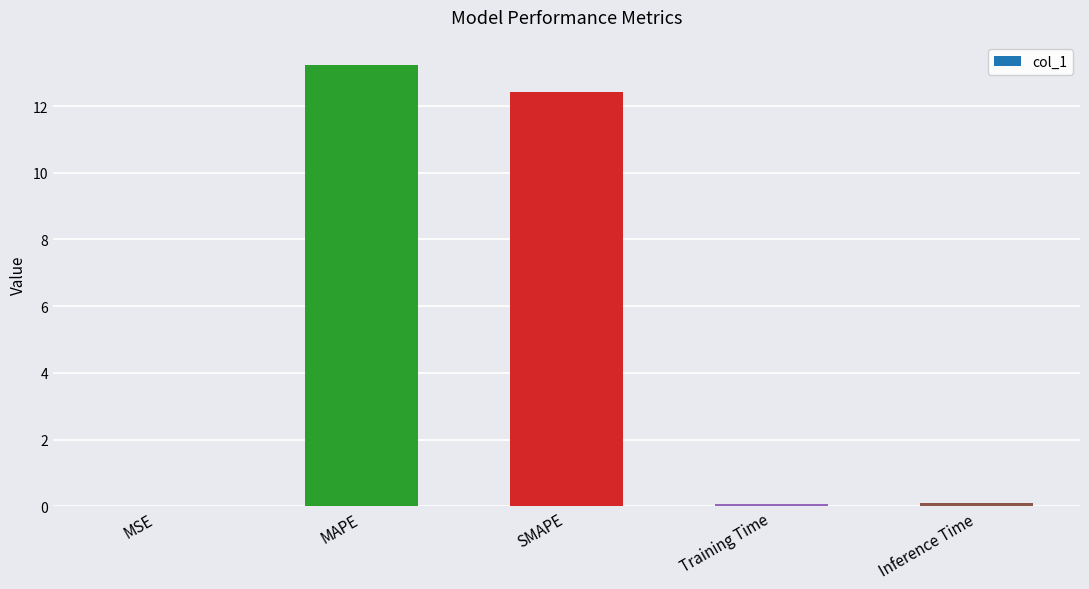

What is the sum of all values?

25.8